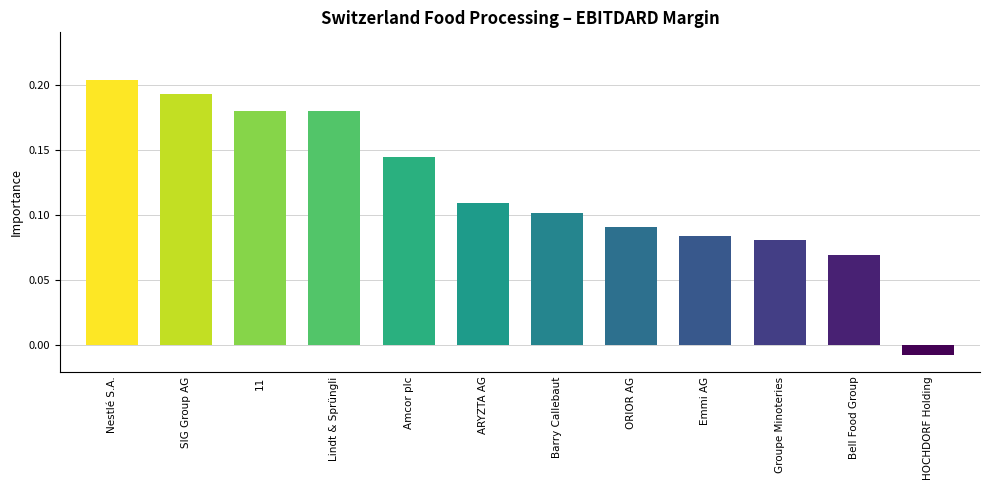

At which label does the data first exceed 0?

Nestlé S.A.